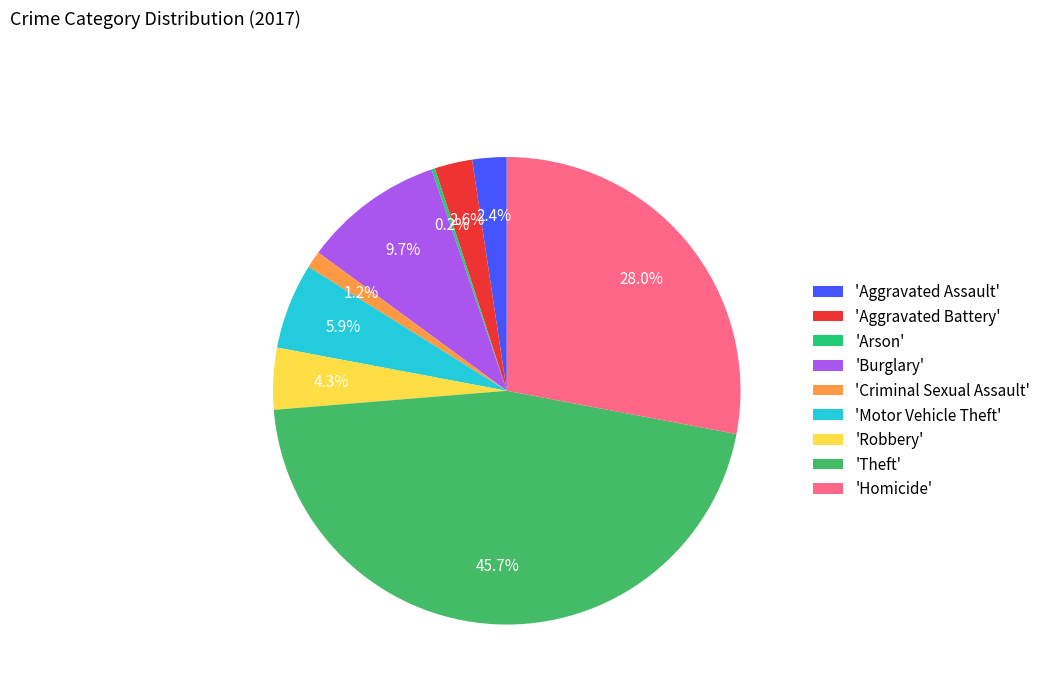

Between 'Criminal Sexual Assault' and 'Robbery', which is larger?

'Robbery'